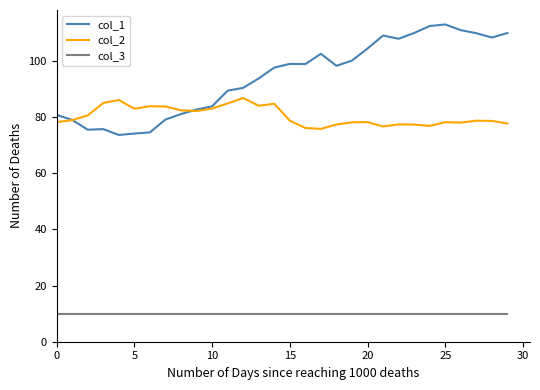

Which series has the largest range (max minus min)?

col_1